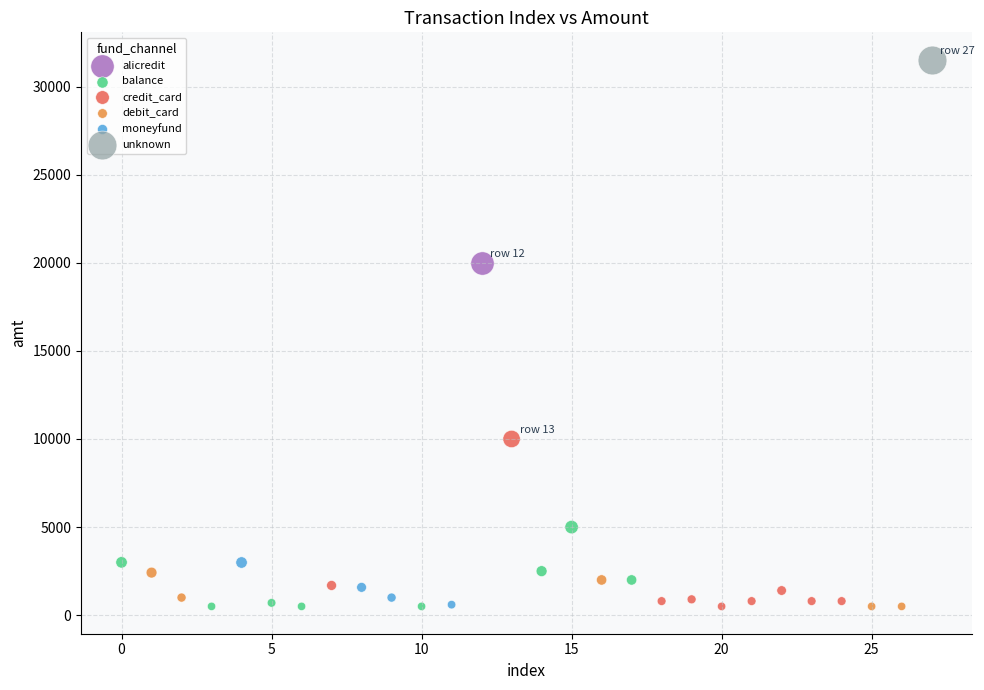

What are all the series names shown in the legend?

alicredit, balance, credit_card, debit_card, moneyfund, unknown